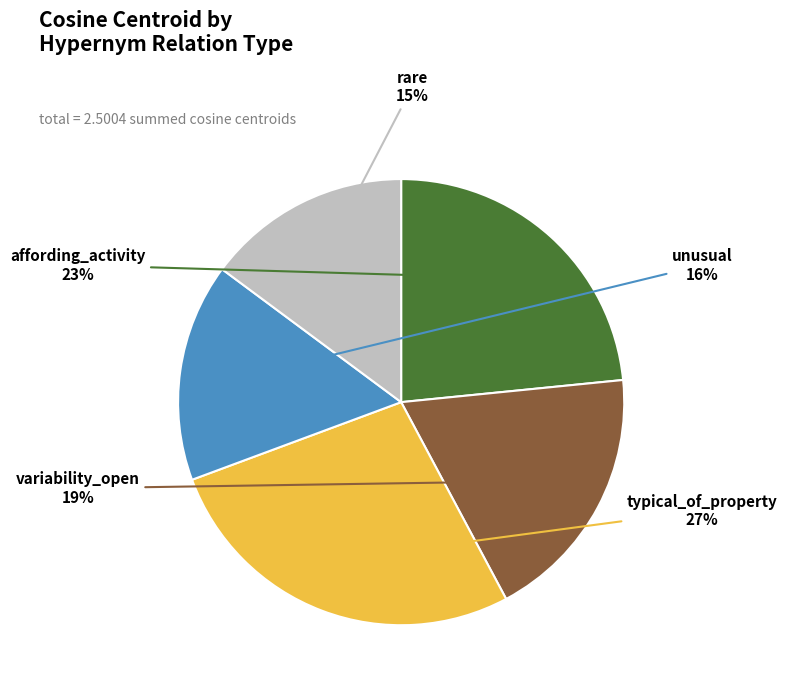

Do affording_activity and unusual together represent more than half of the pie?

No